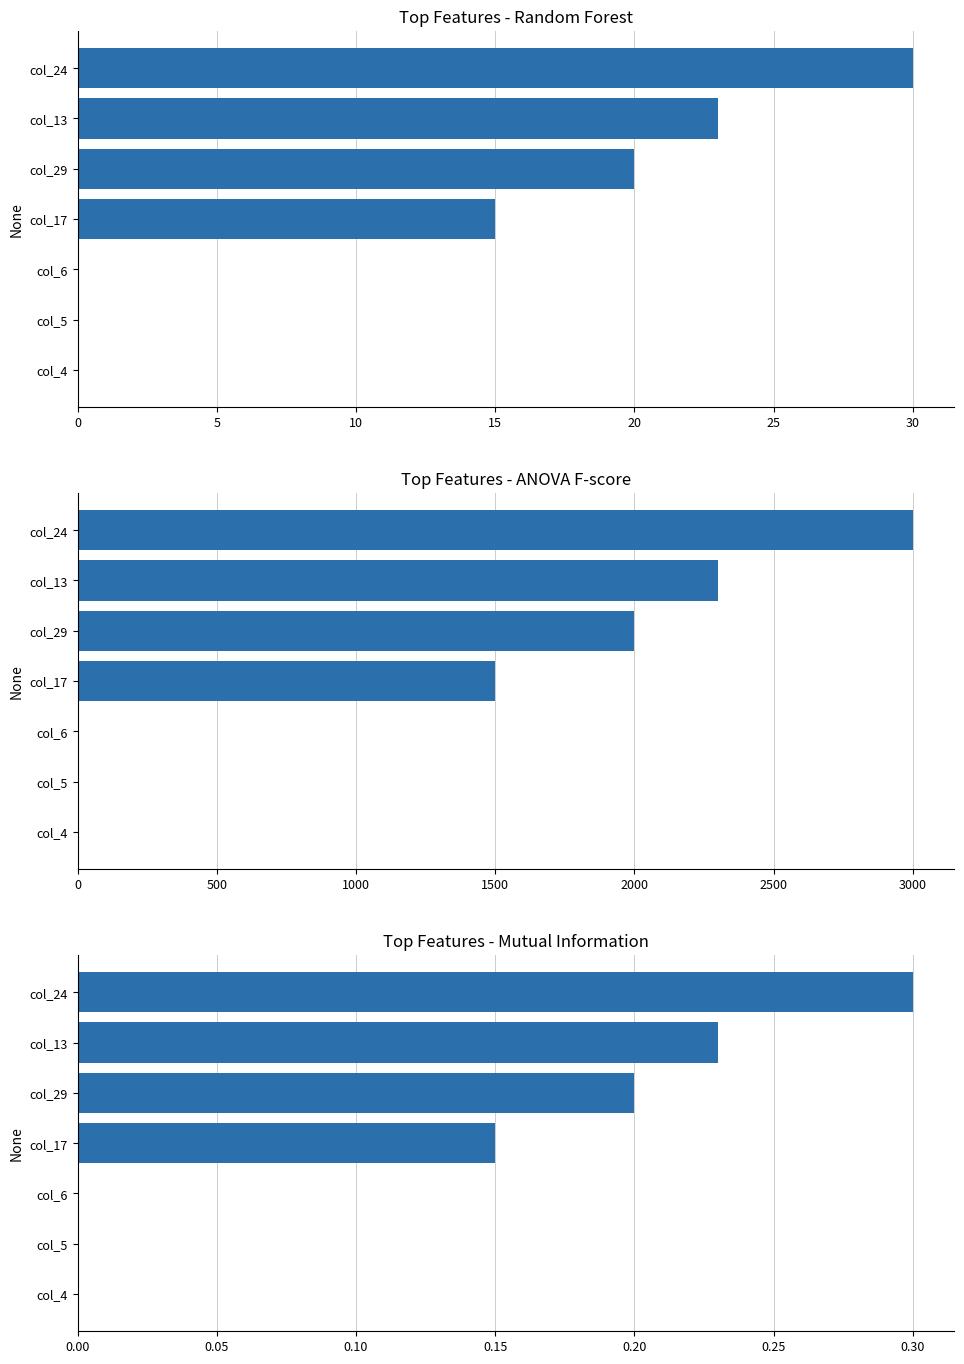

Is it true that the value at col_6 is 0.0?

True